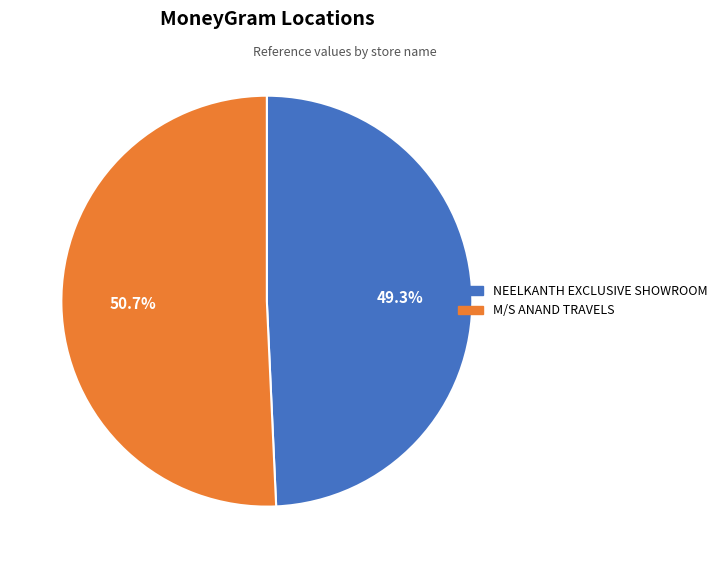

Does M/S ANAND TRAVELS represent more than half of the total?

Yes